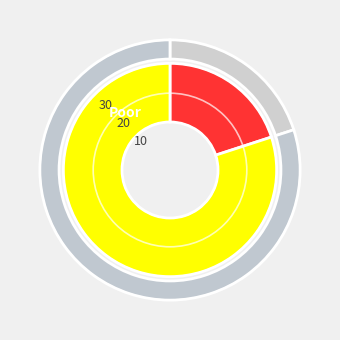

How much of the chart is everything except Villa Hayes?

80.0%